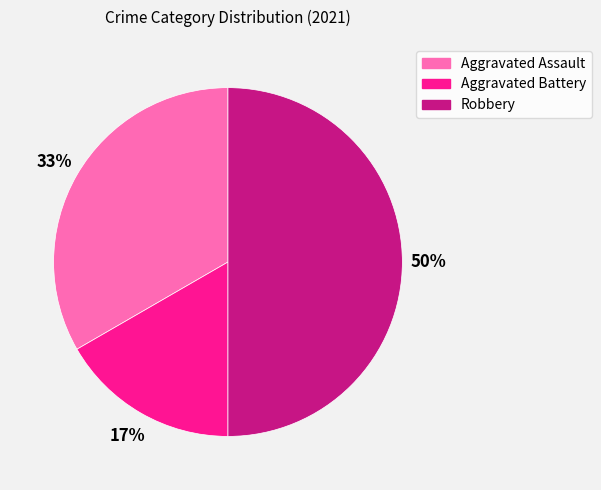

The Aggravated Assault slice represents 33% of the pie. True or false?

True